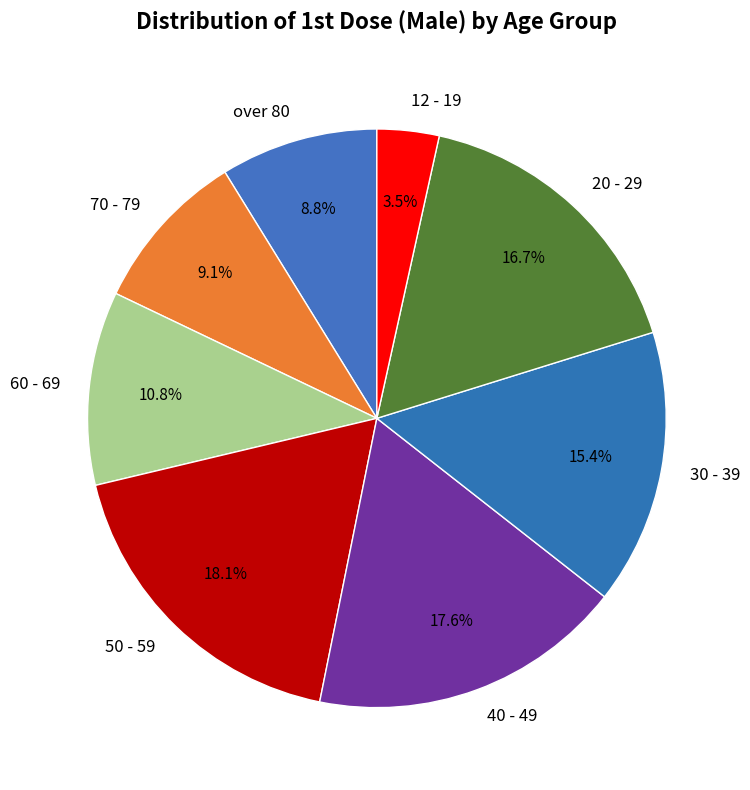

The 12 - 19 slice represents 10% of the pie. True or false?

False